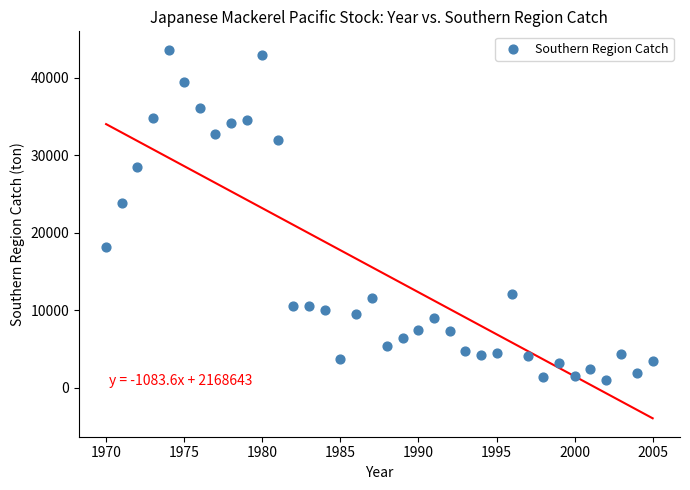

What is the range of Y values (max minus min)?

42598